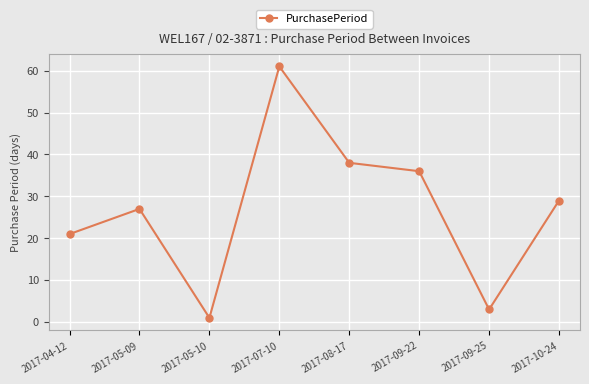

What is the difference between the values at 2017-05-10 and 2017-07-10?

60